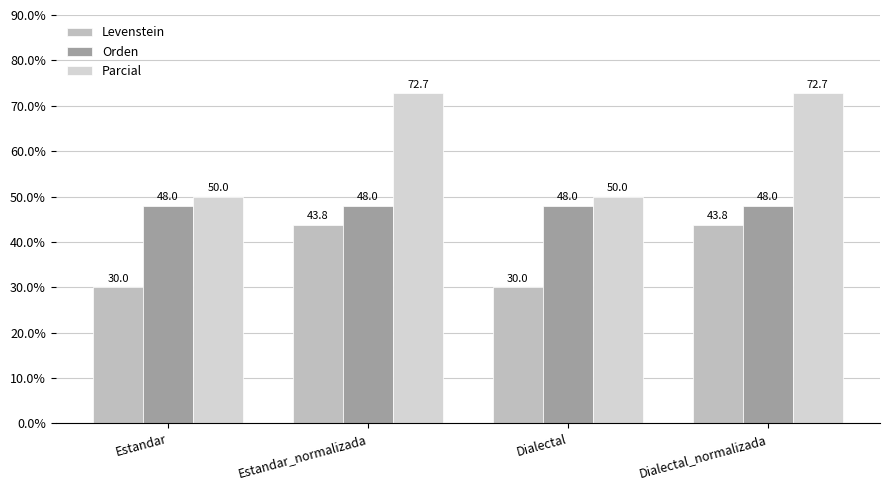

Between Estandar_normalizada and Dialectal, which is larger?

Estandar_normalizada